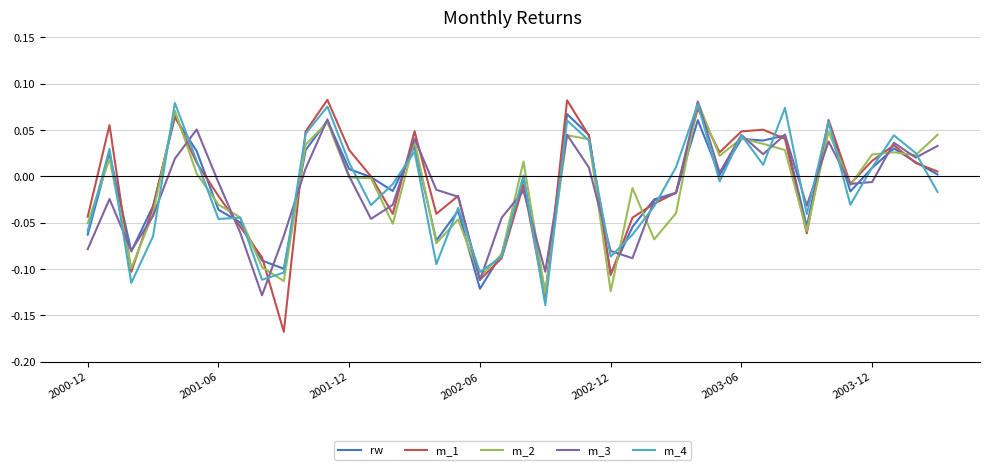

Which series has the largest range (max minus min)?

m_1